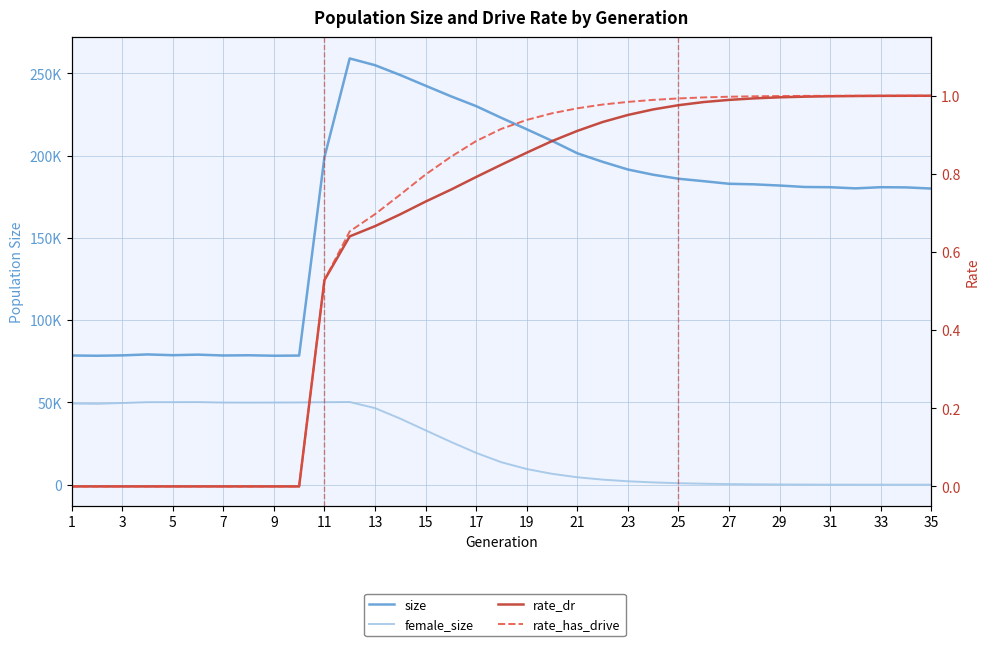

True or false: female_size and size intersect in this chart.

False